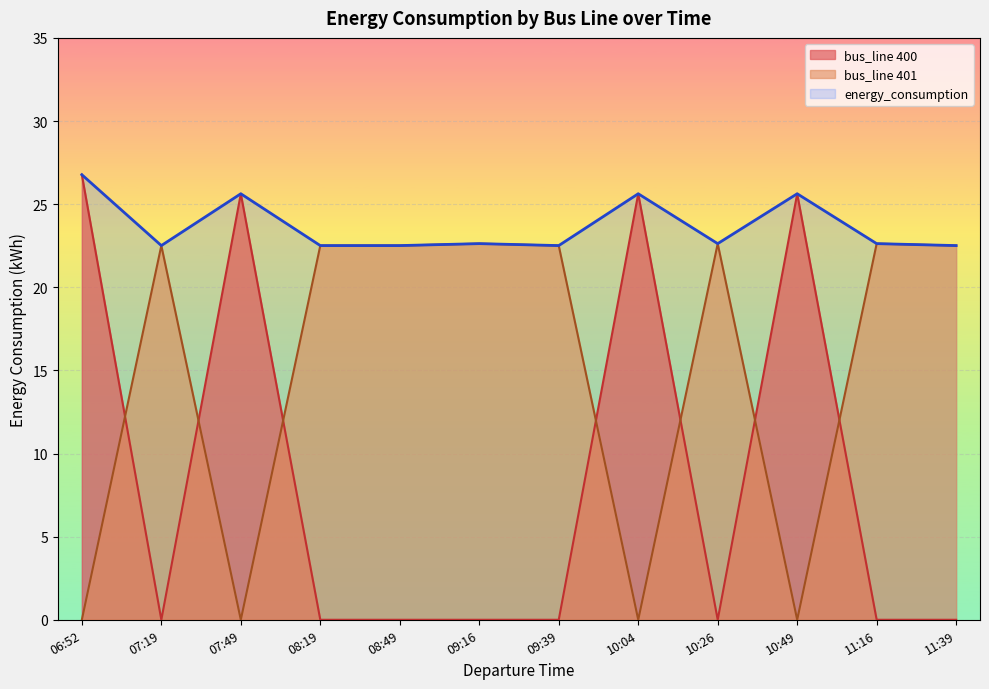

In bus_line_401, how many points are lower than both neighbors (excluding endpoints)?

3